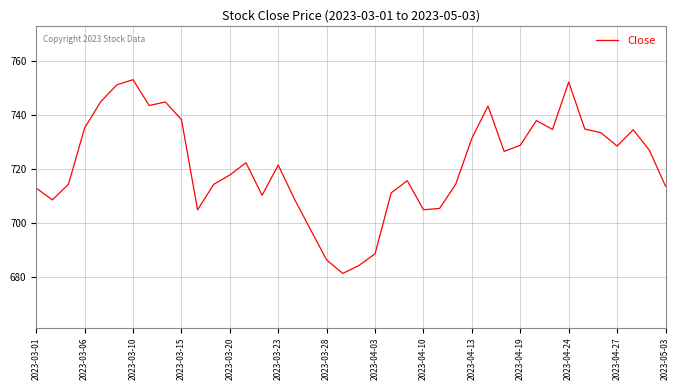

How many lines are shown in the chart?

1